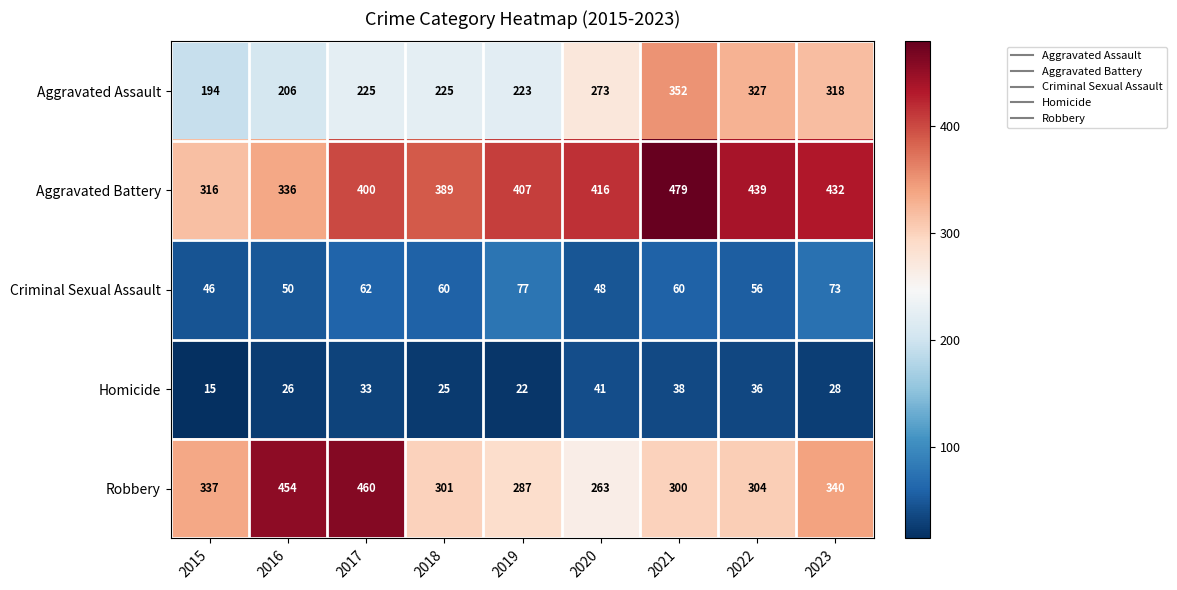

At how many categories does at least one series exceed 93?

9